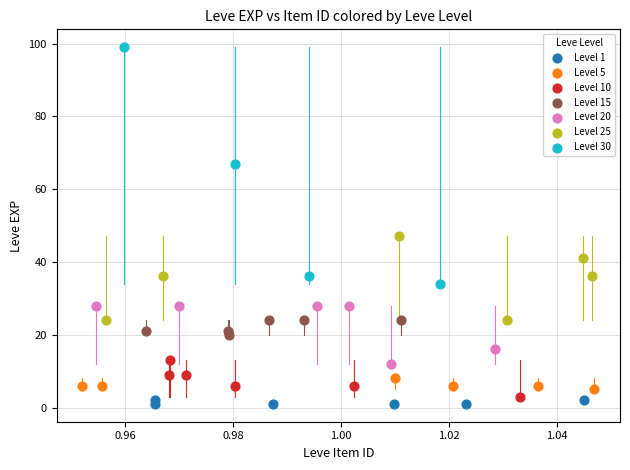

Which series has the largest Y range (max minus min)?

Level 30